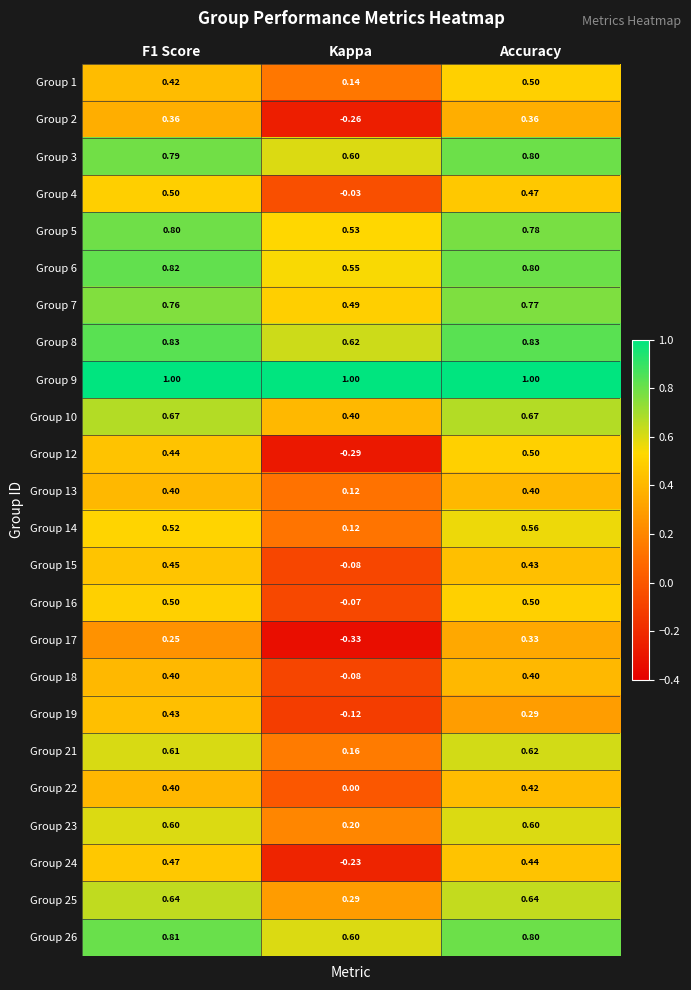

At which category is the sum across all series the highest?

Accuracy